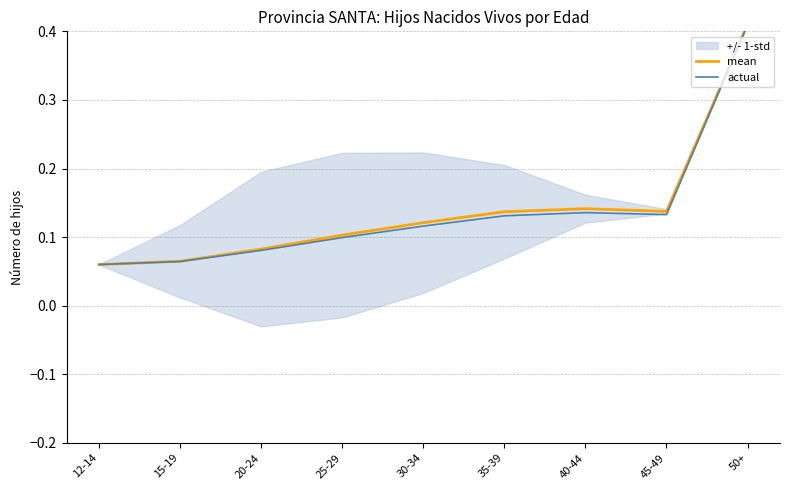

Rank the series by their maximum value, from highest to lowest.

mean, actual